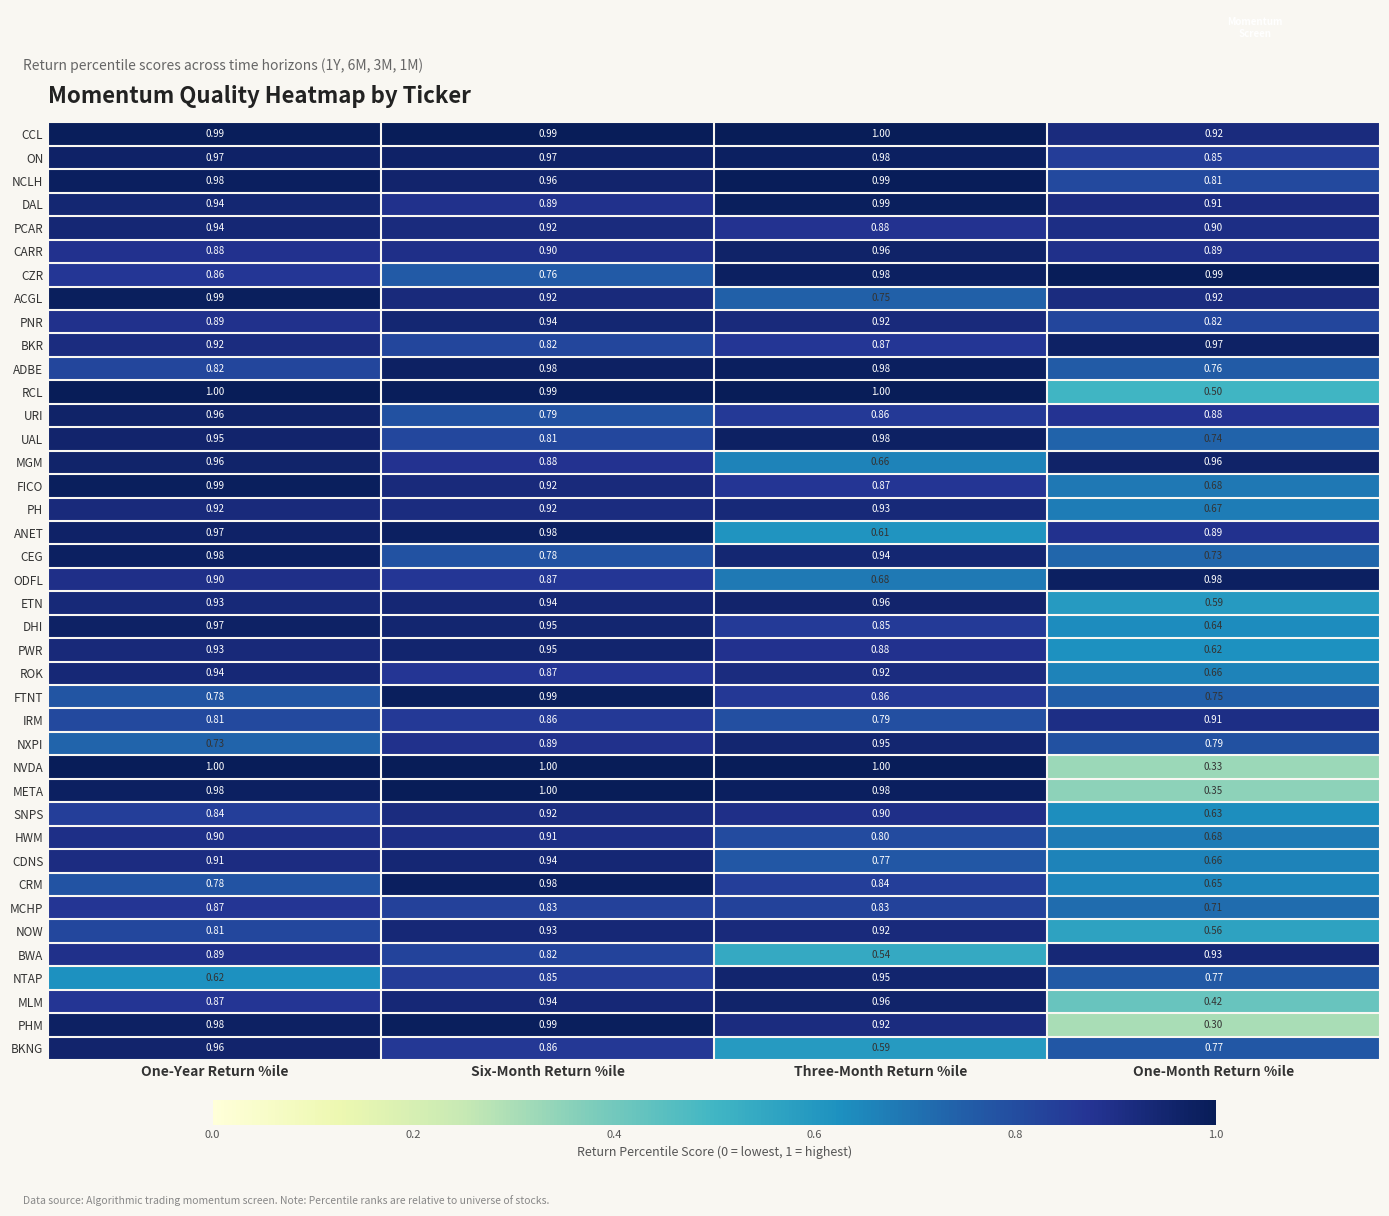

At which category is the sum across all series the highest?

Six-Month Return %ile